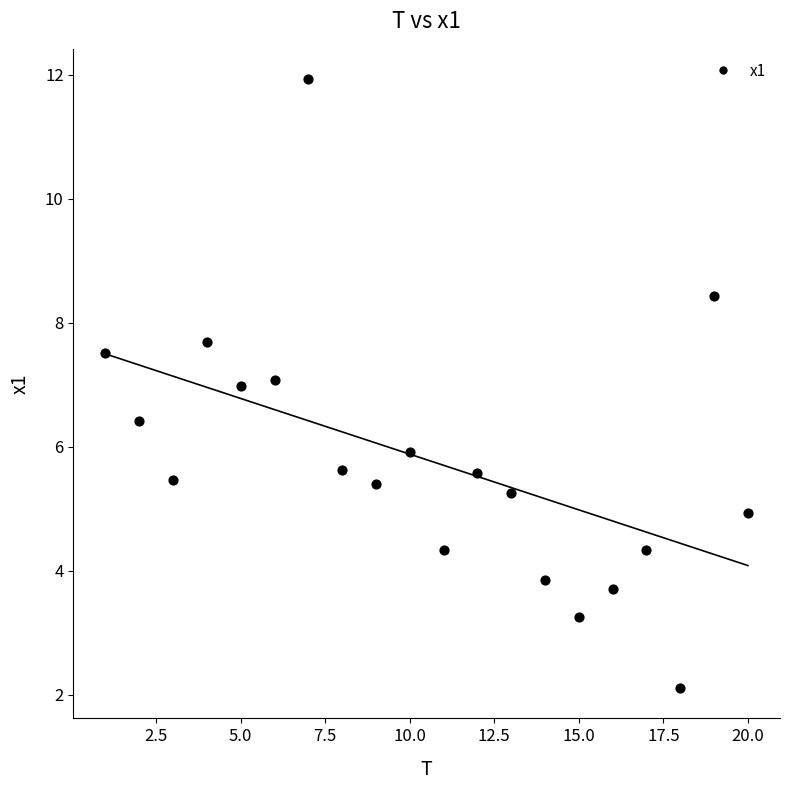

What is the range of Y values (max minus min)?

9.8